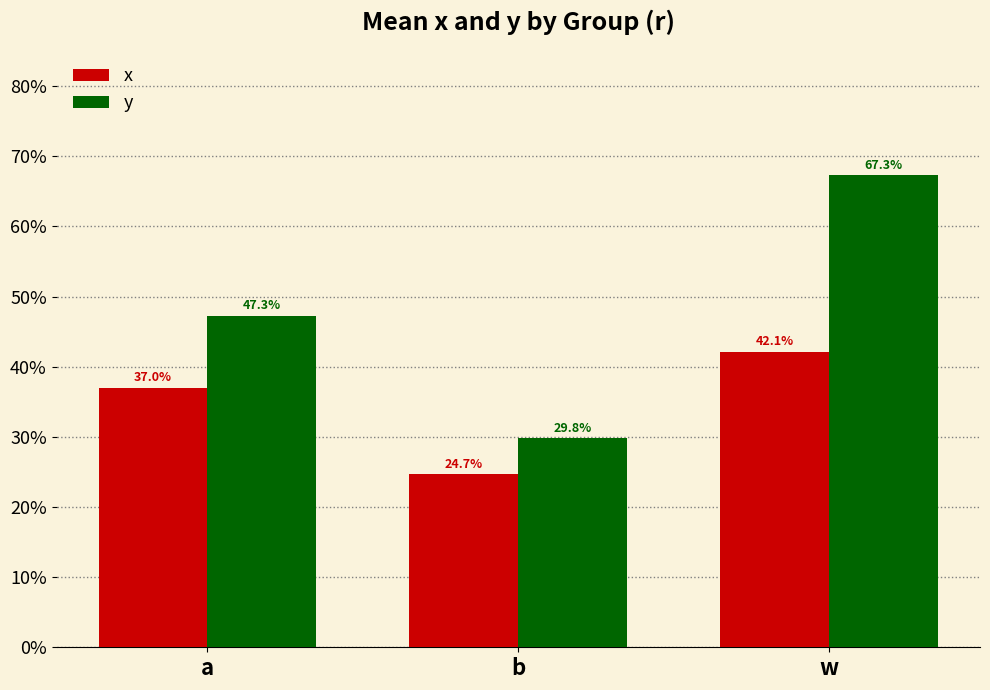

What position from the left is b?

2